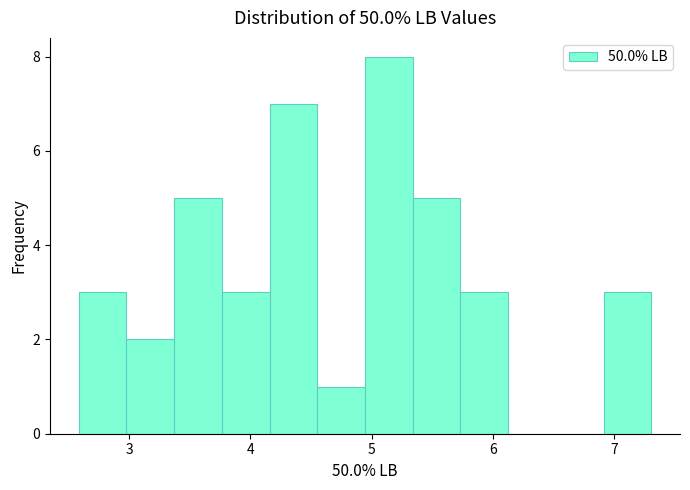

Around what value on the x-axis is the tallest bar? Give the approximate position of its centre, as read against the axis.

5.1